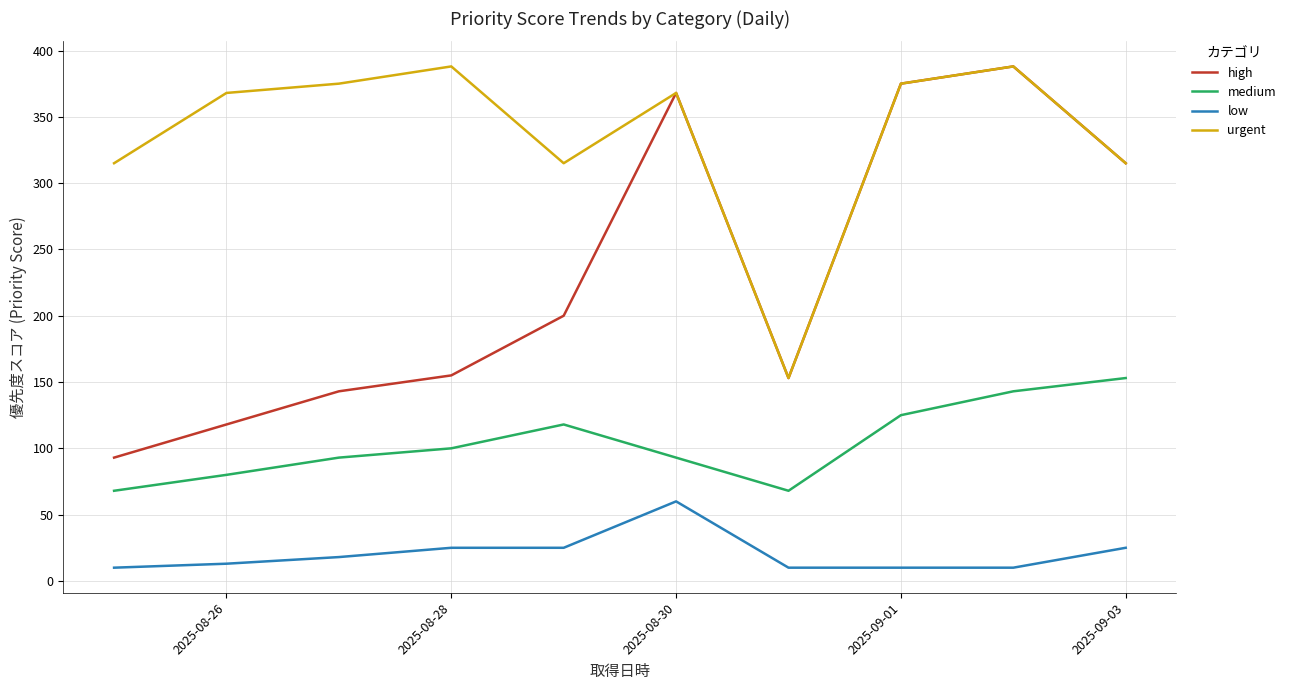

What is the greatest value displayed?

388